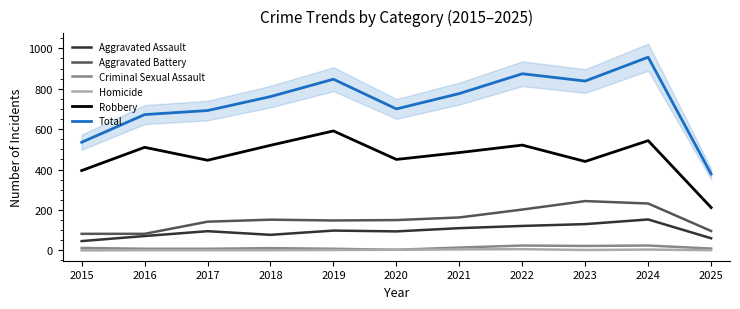

Rank the series at 2020 from highest to lowest value.

Total, Robbery, Aggravated Battery, Aggravated Assault, Criminal Sexual Assault, Homicide